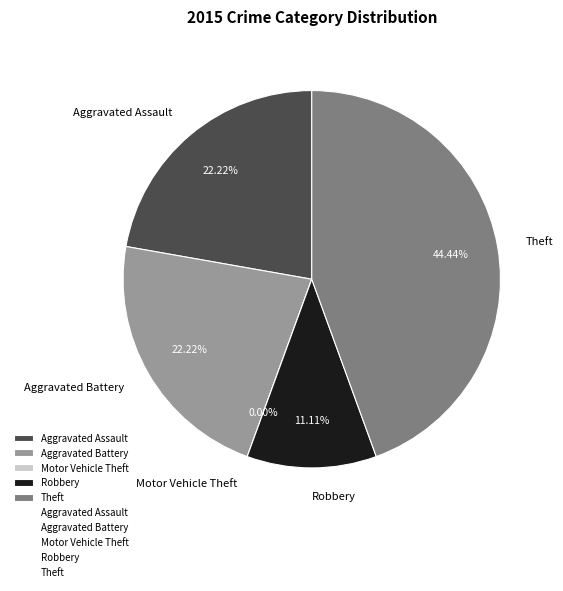

The Motor Vehicle Theft slice represents 0% of the pie. True or false?

True